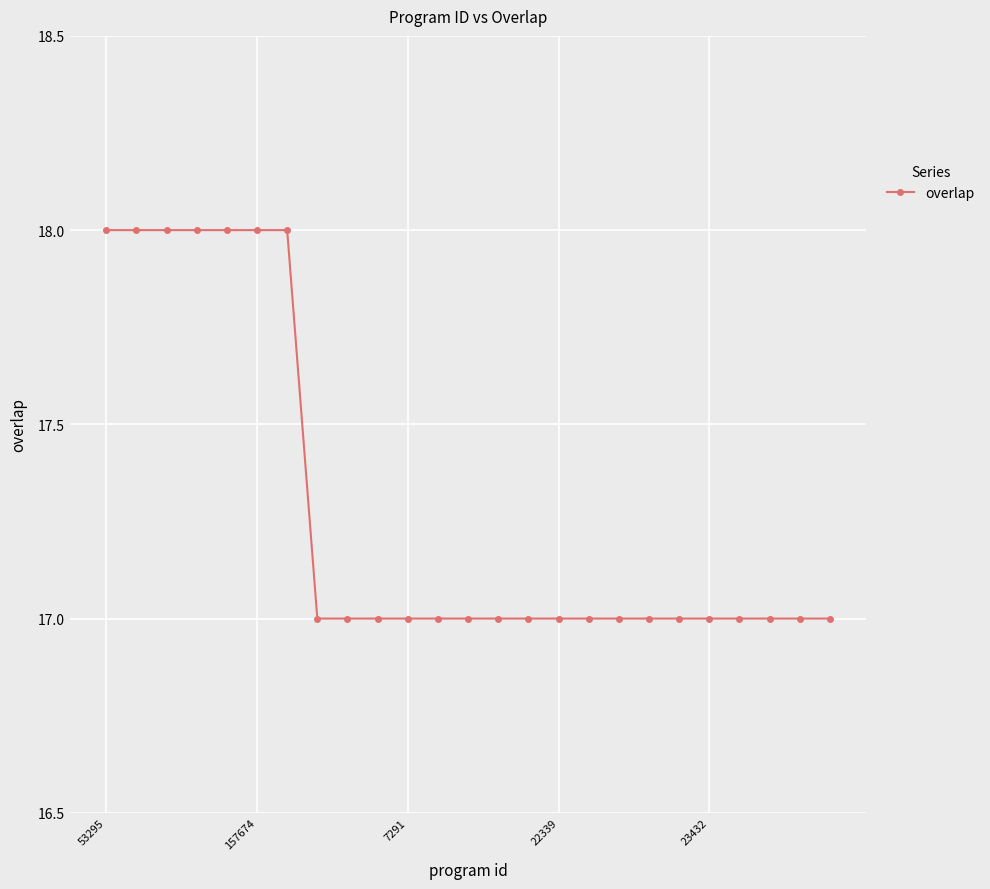

What is the value of the 24th point from the left?

17